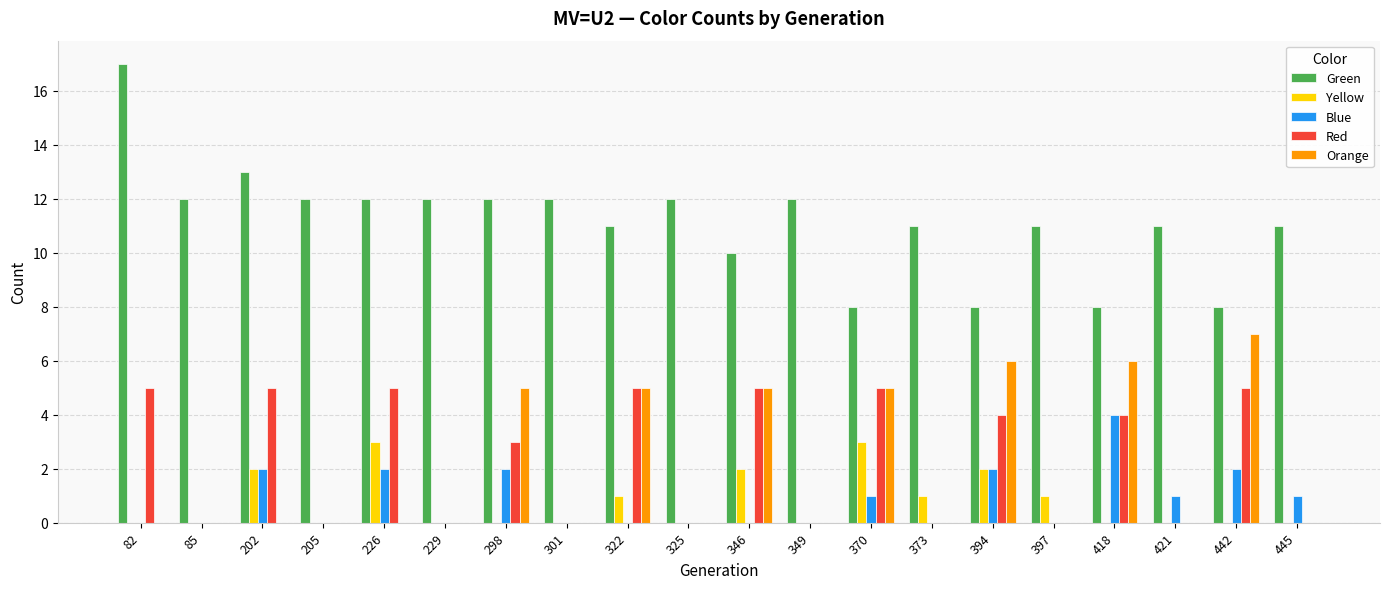

Where is Red nearest to the value 2?

298